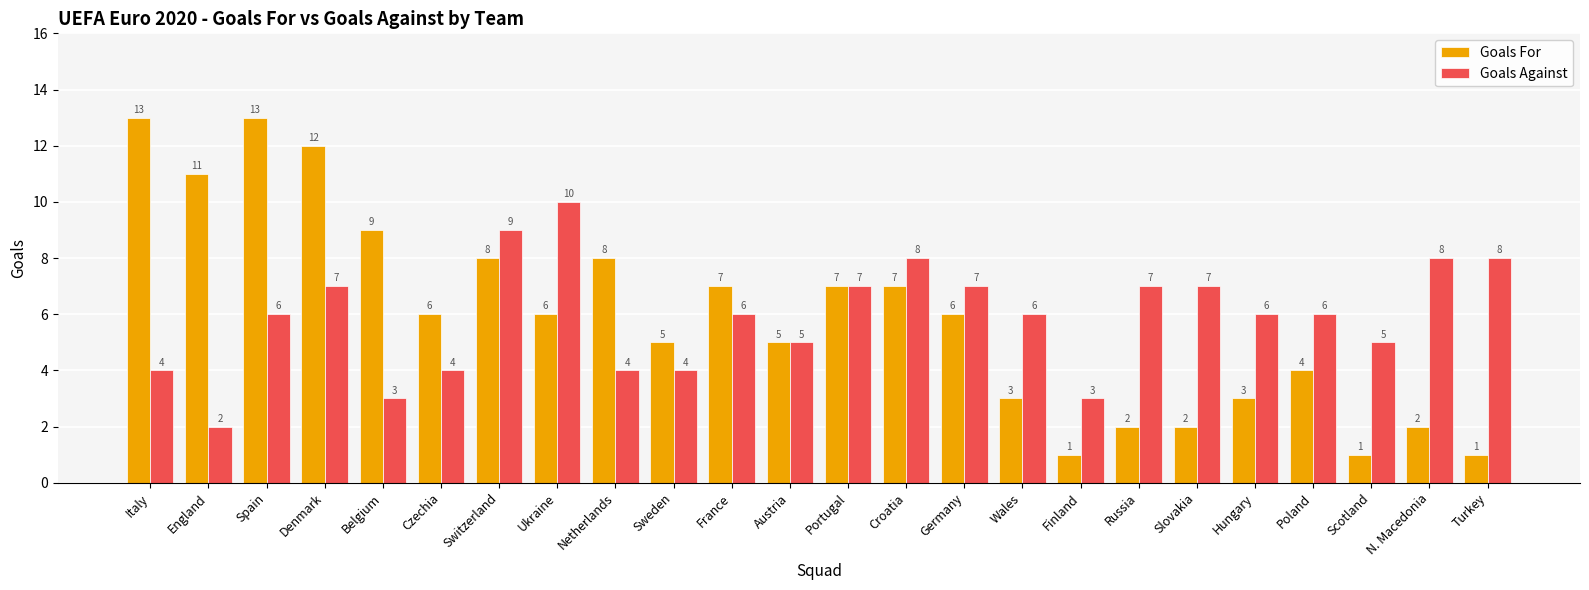

What is the average value of the Goals Against series?

6